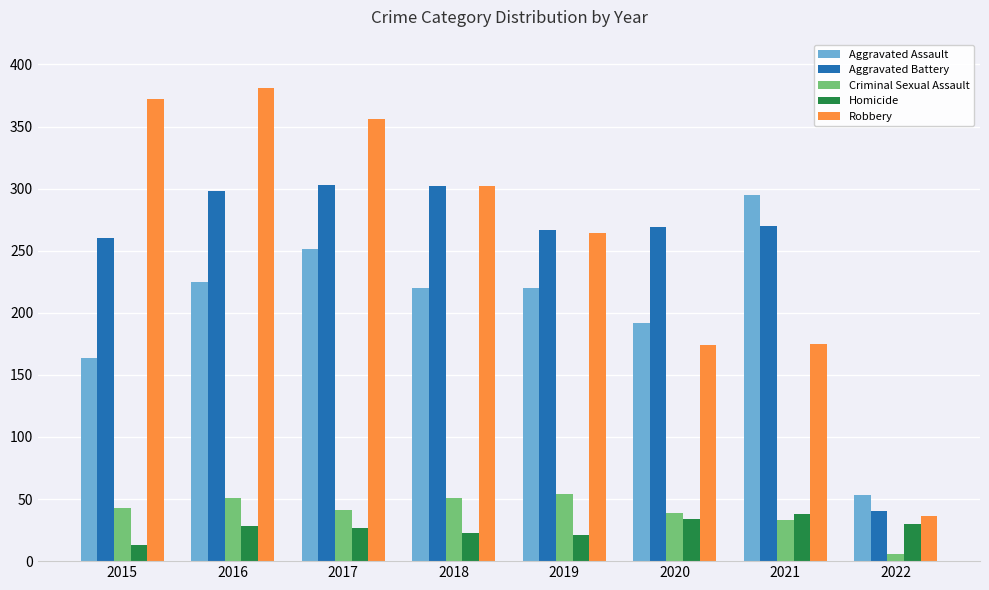

What is the difference between the highest and lowest values at 2018?

279